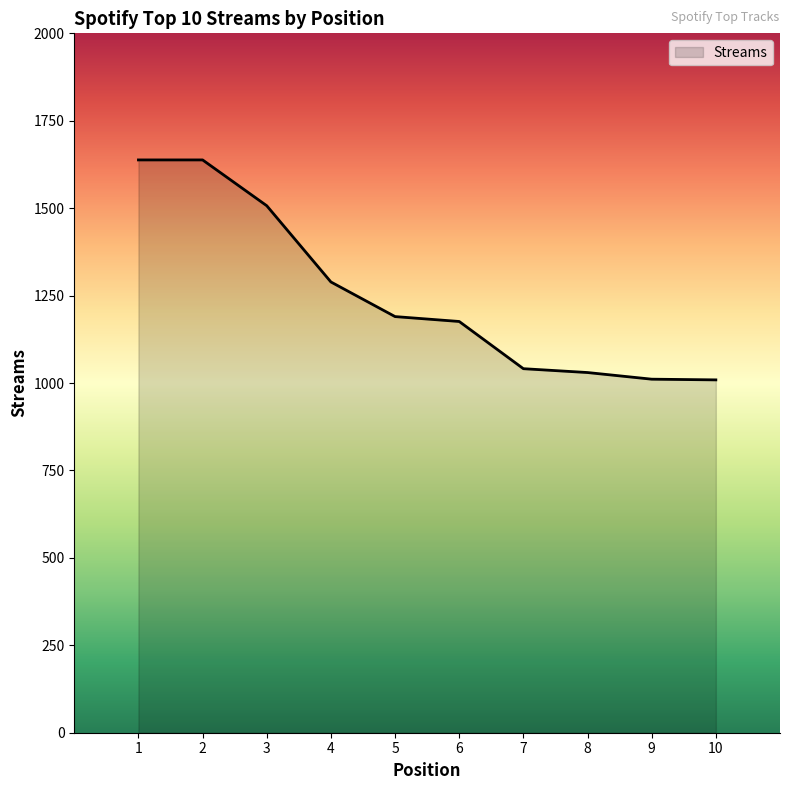

What is the difference between the maximum and minimum values?

629